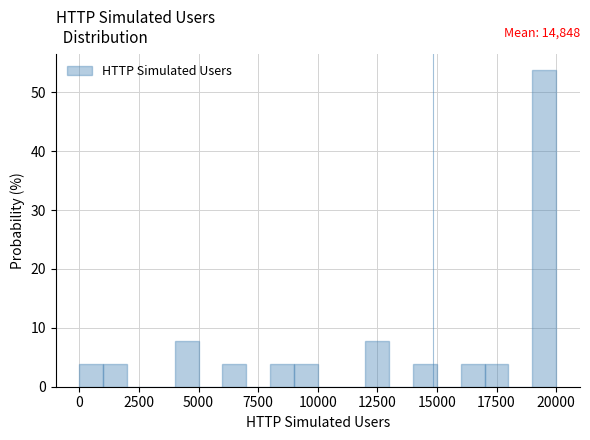

Around what value on the x-axis is the tallest bar? Give the approximate position of its centre, as read against the axis.

19500